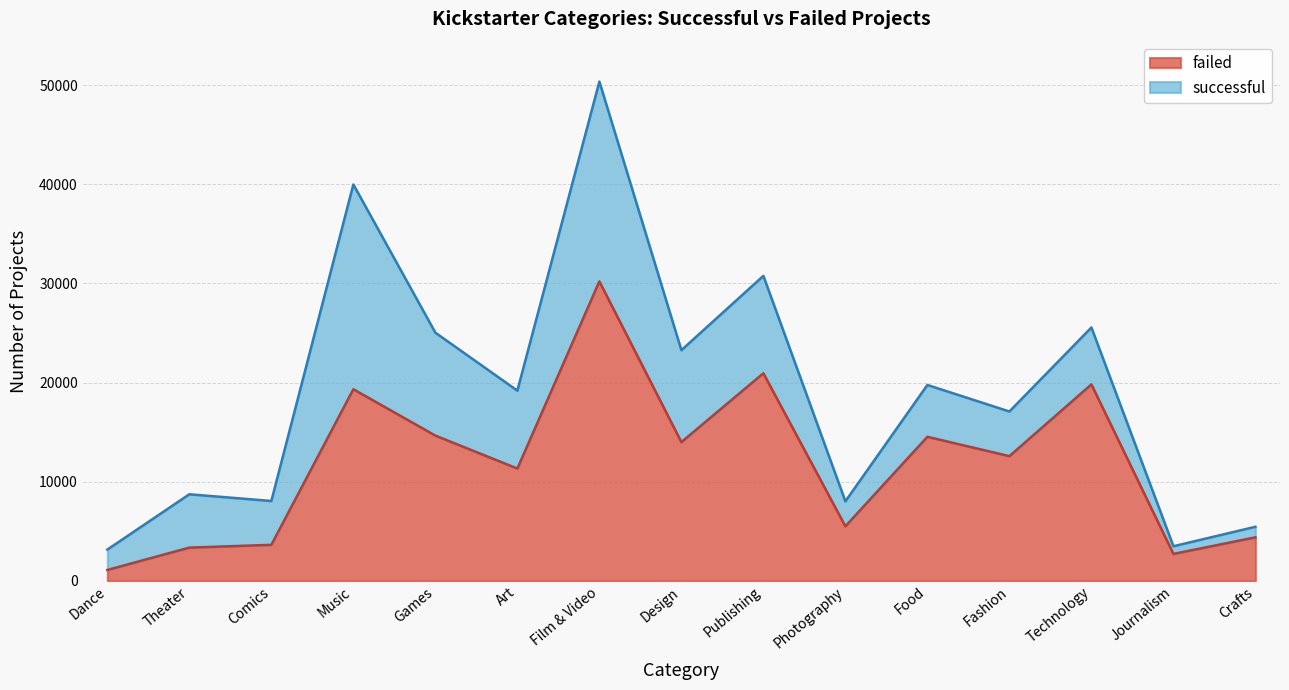

Where is the data nearest to the value 15651?

Games